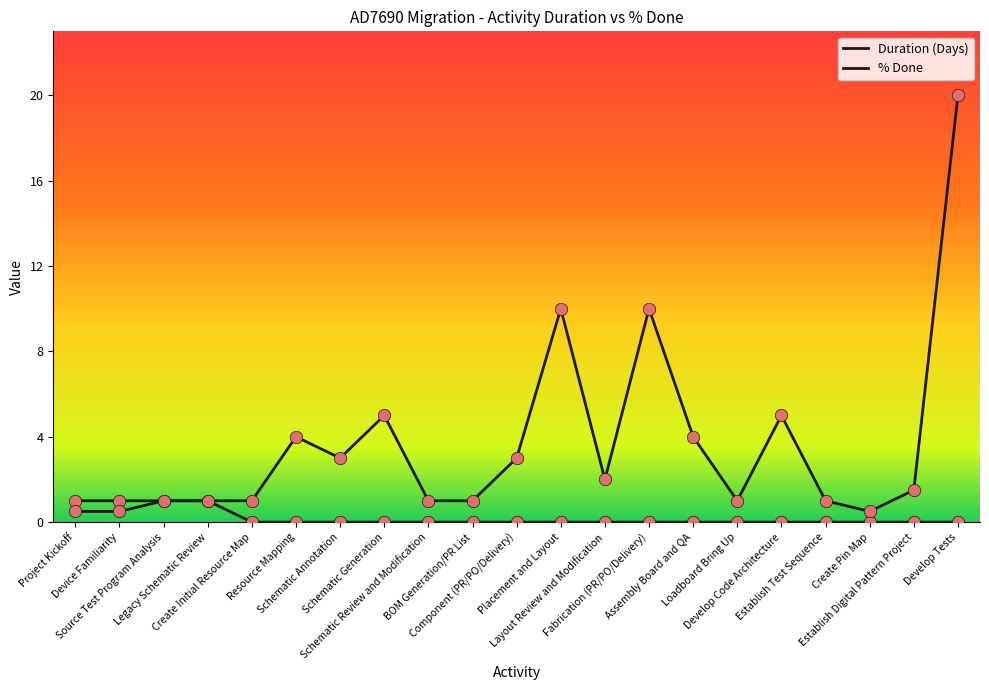

How many lines are shown in the chart?

2